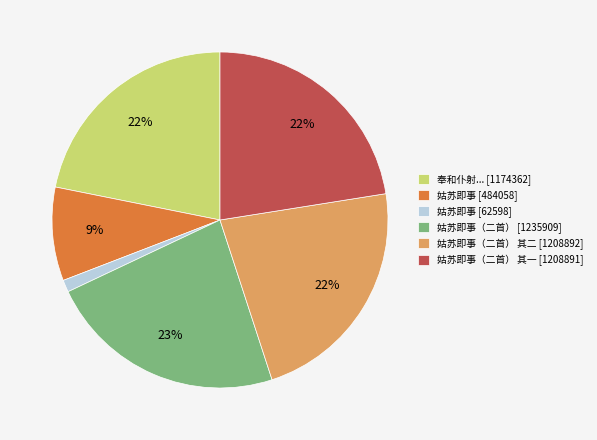

How many slices are in this pie chart?

6